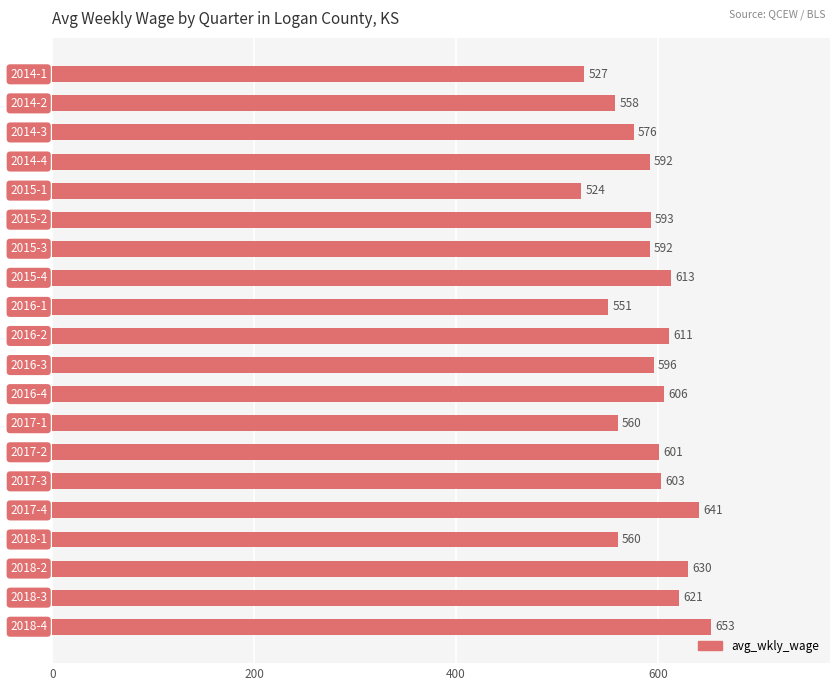

What is the value of the 17th bar from the top?

560